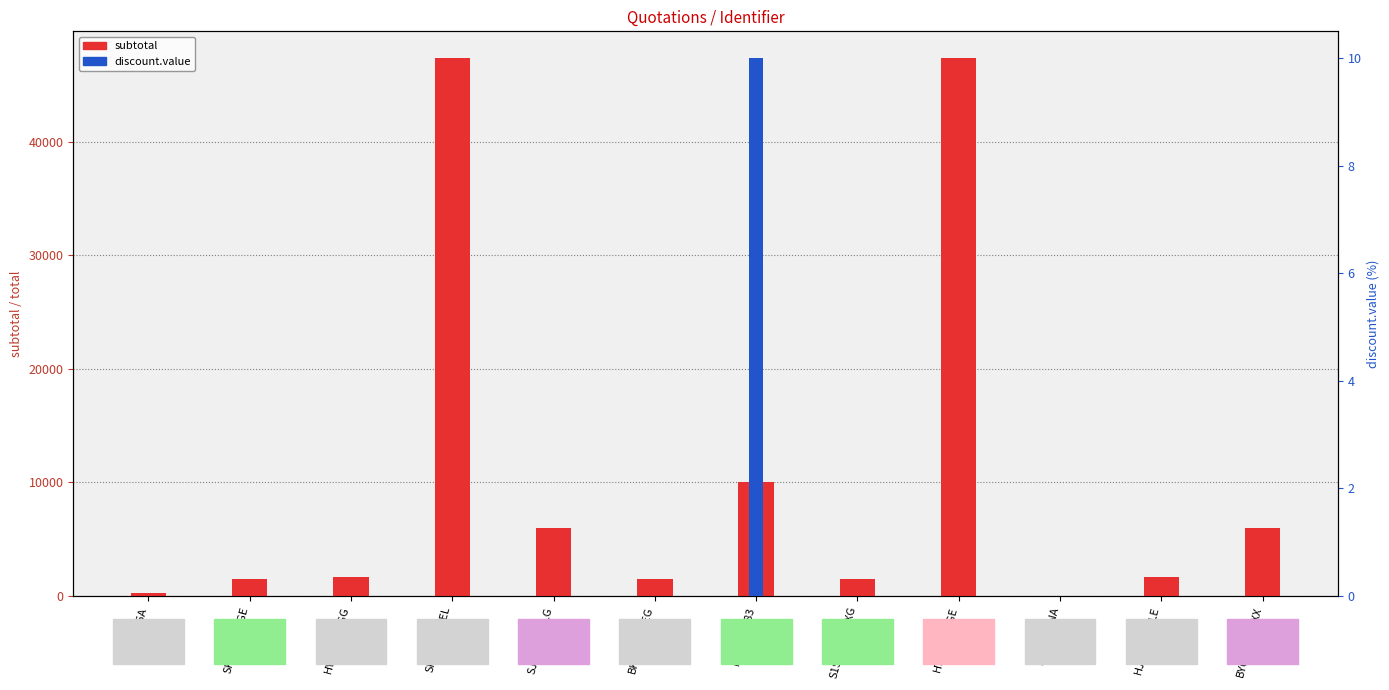

True or false: discount.value has a value of 0.0 at BKHV0XAFEG.

True